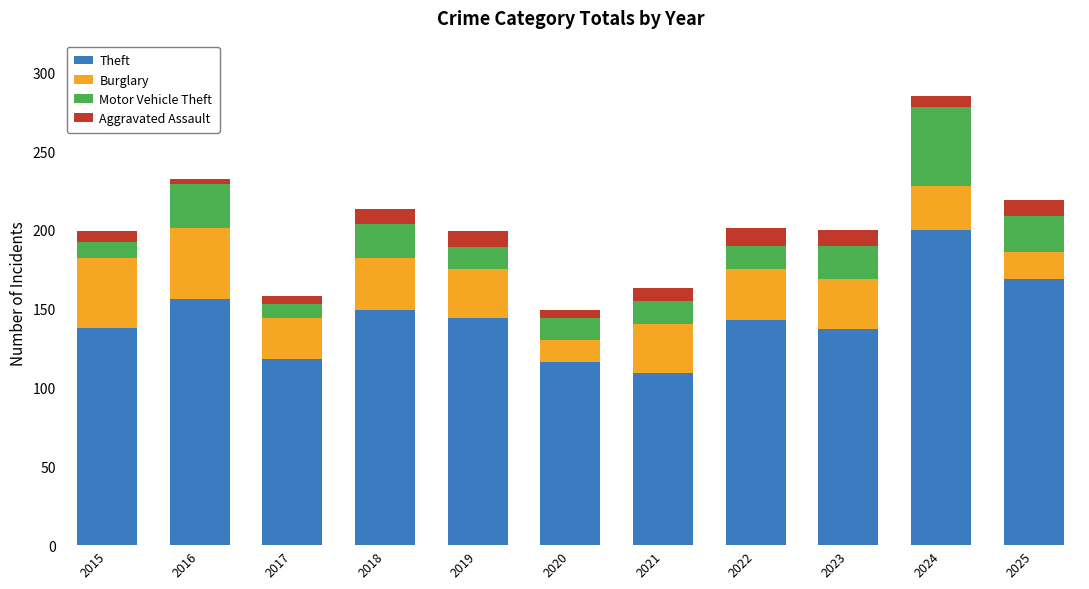

How many bars are there in total?

11